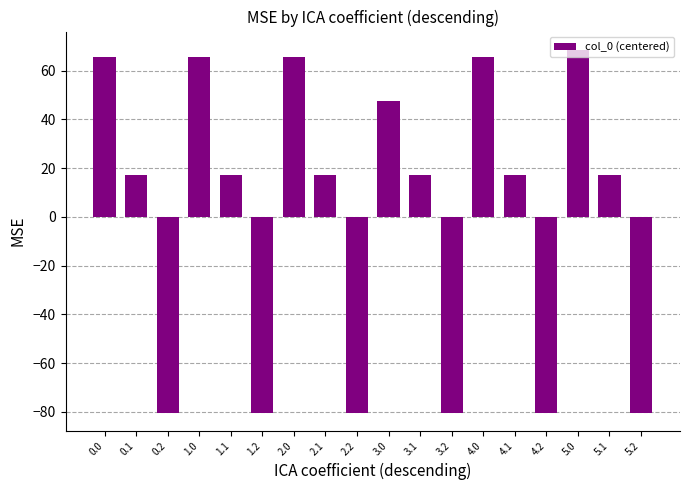

Reading left to right, what are all the values shown in this chart?

65.6	17.2	-80.3	65.6	17.2	-80.3	65.6	17.2	-80.3	47.6	17.2	-80.3	65.6	17.2	-80.3	68.6	17.2	-80.3